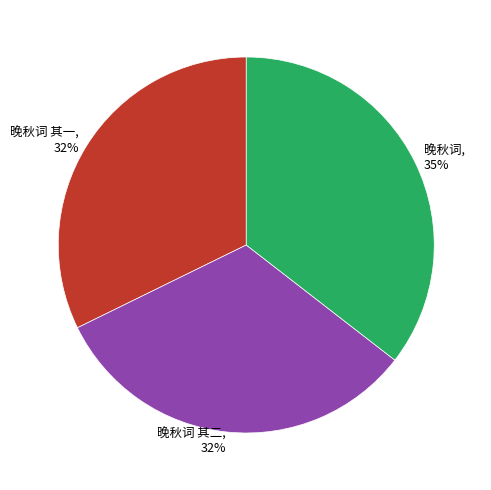

To the nearest percent, what percentage of the pie is 晚秋词 其二?

32%